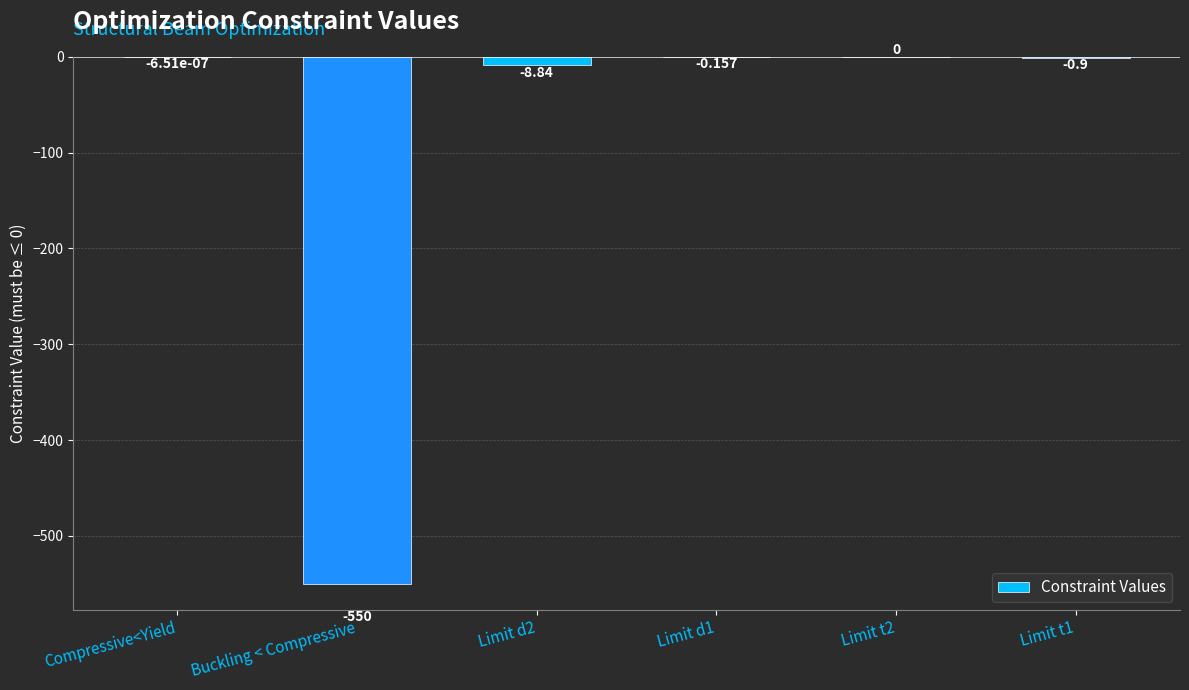

Between Limit d2 and Compressive<Yield, which is larger?

Compressive<Yield